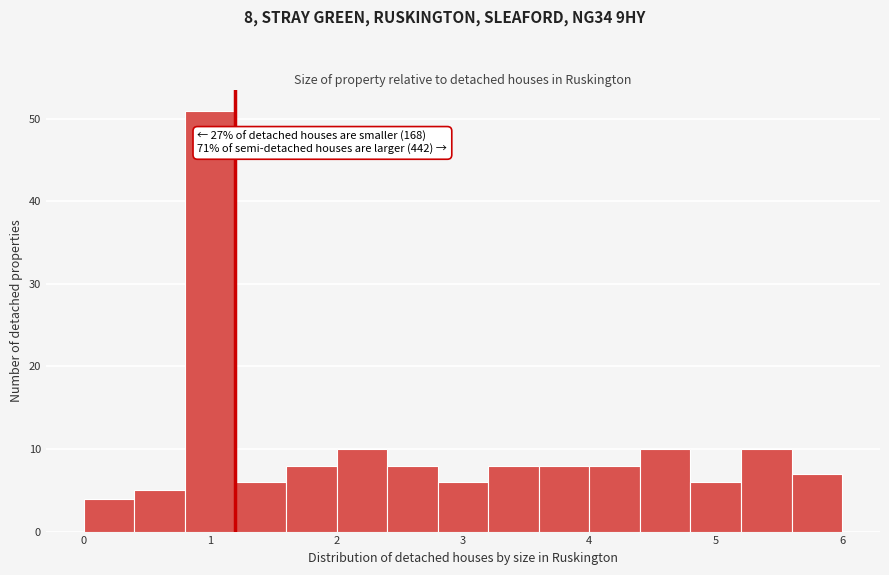

Which range on the x-axis has the tallest bar?

0.8 to 1.2